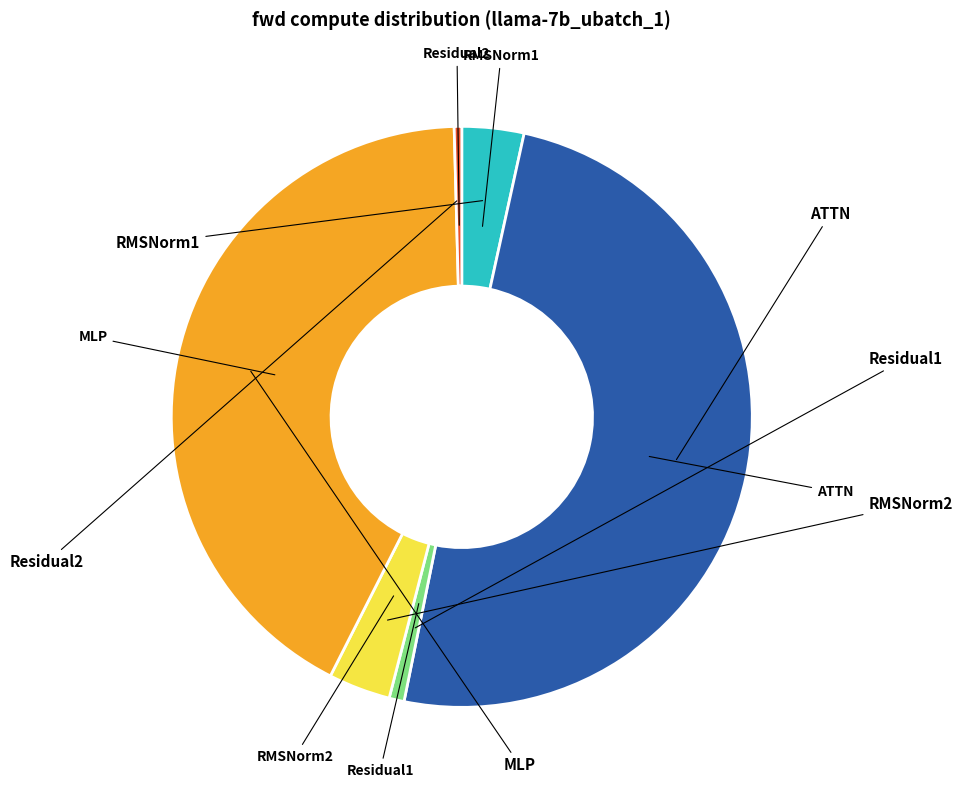

What is the ratio of the value at MLP to the value at RMSNorm1?

12.2